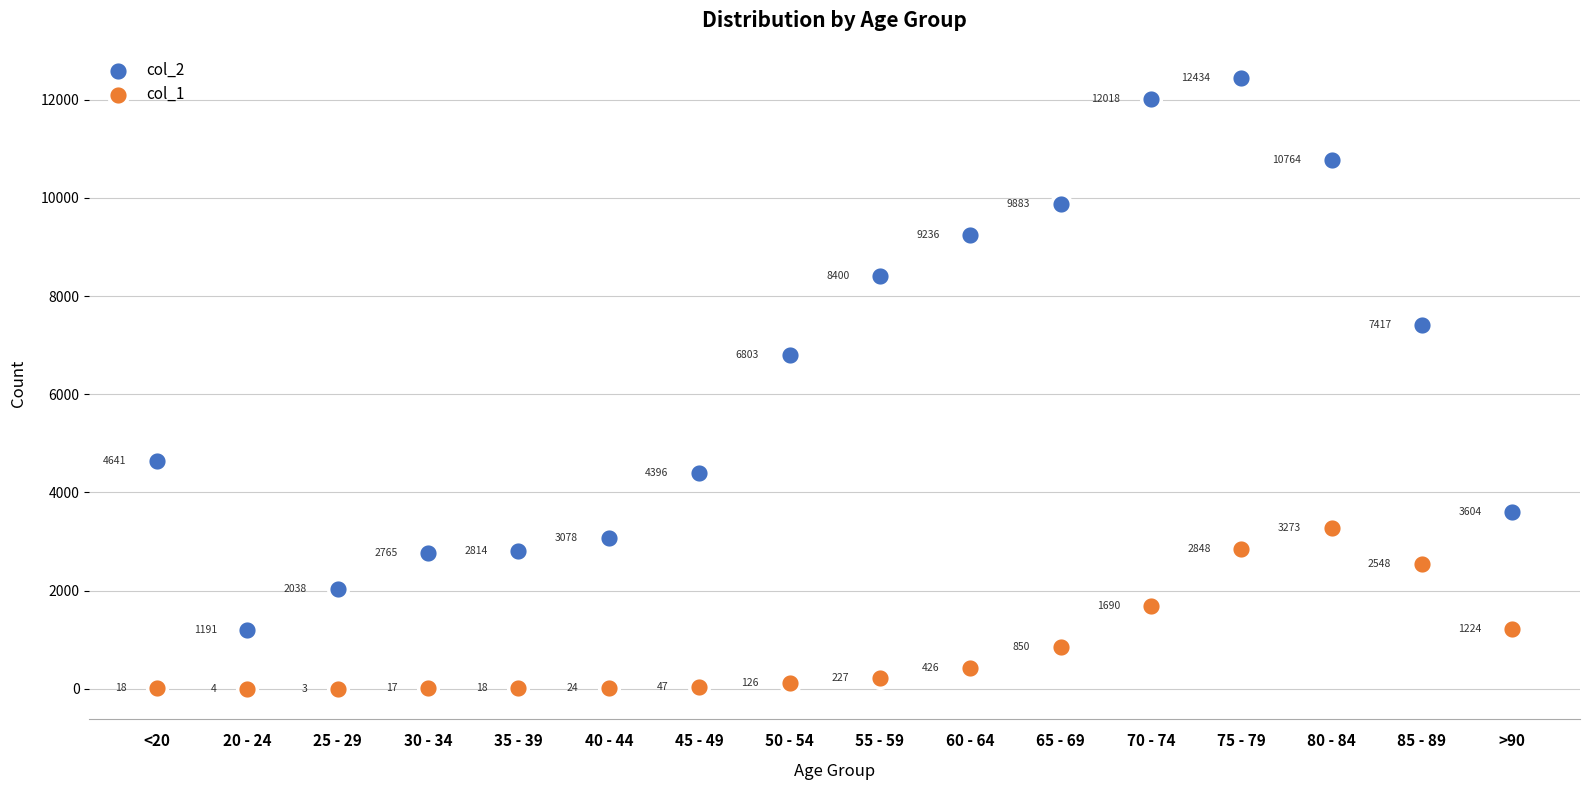

Across all series, what Y value is closest to 6218?

6803